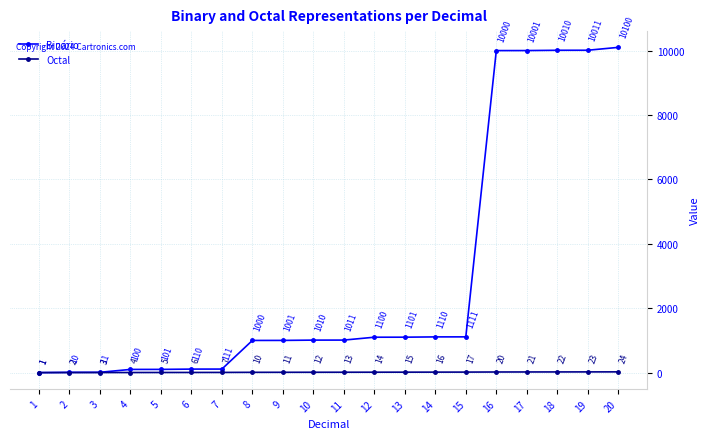

At how many categories does at least one series exceed 2714?

5